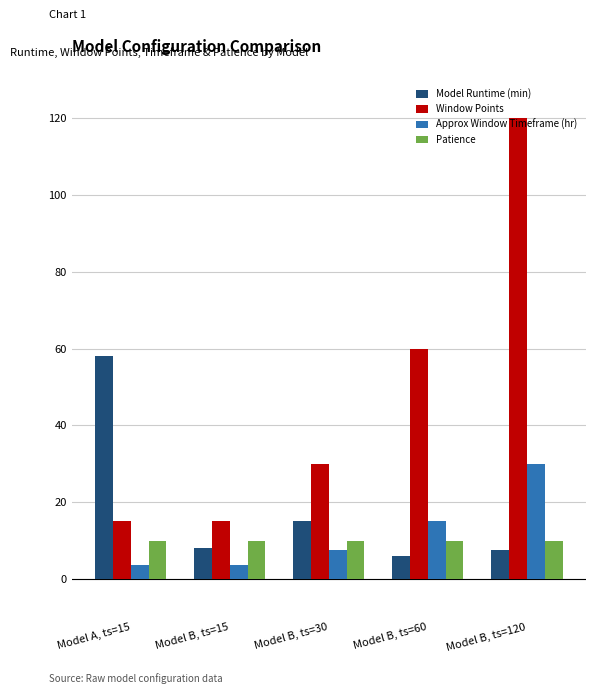

What is the label of the 4th bar from the left?

Model B, ts=60